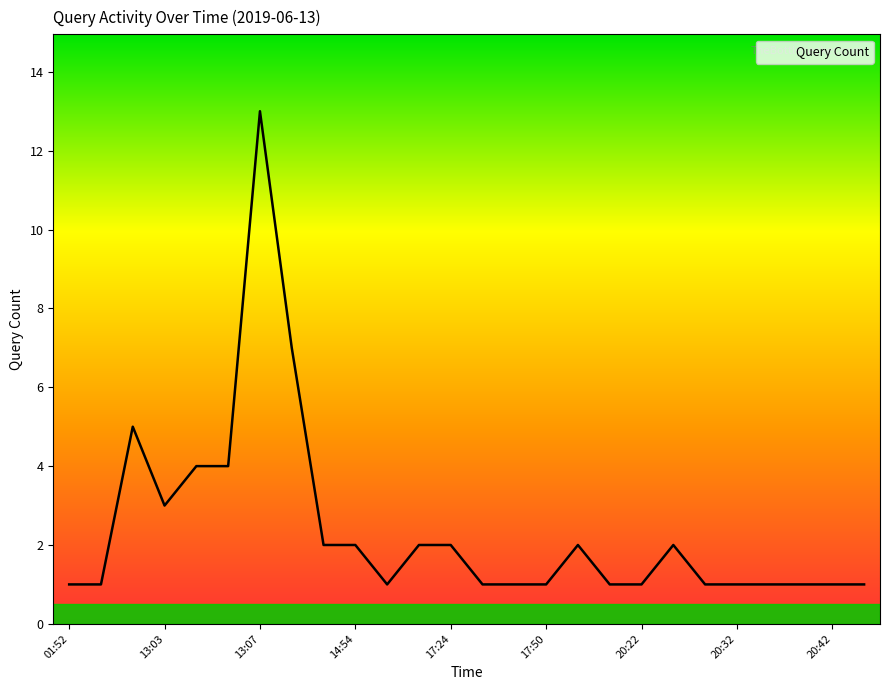

Does the chart display data point markers on the line(s)?

No